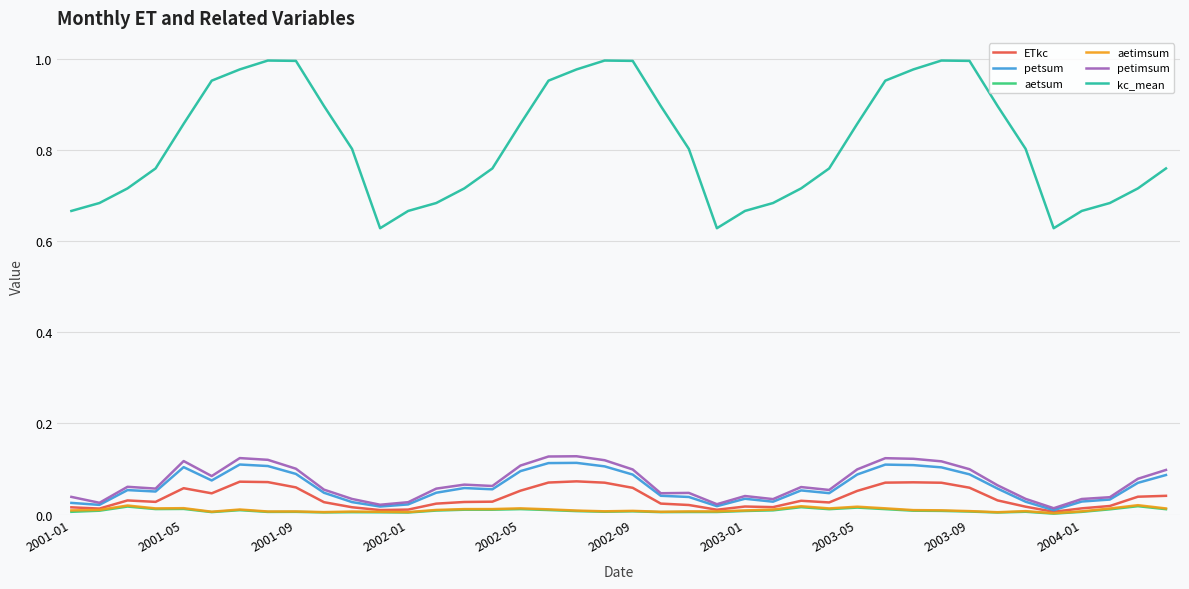

Which series has the widest spread of values?

kc_mean